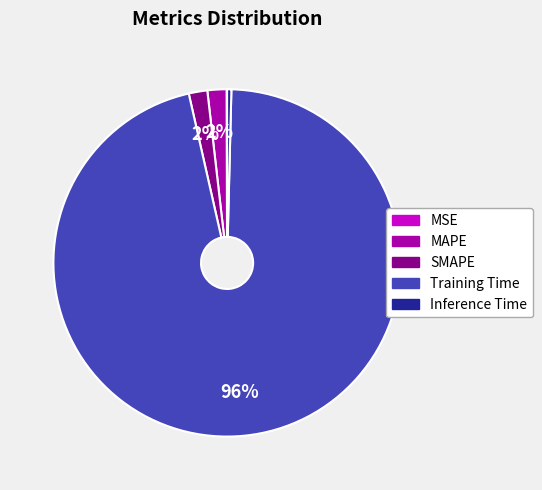

To the nearest percent, what portion does MAPE represent?

2%